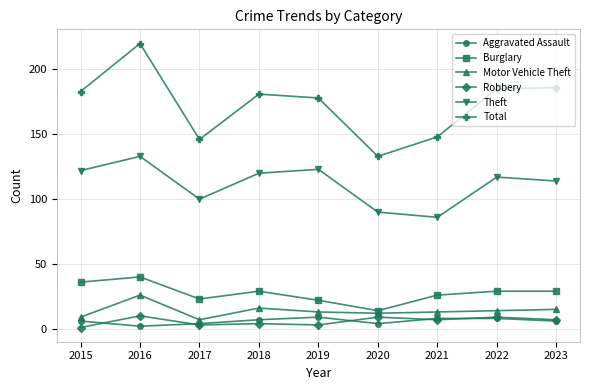

What is the difference between the second highest and minimum values in the Theft series?

37